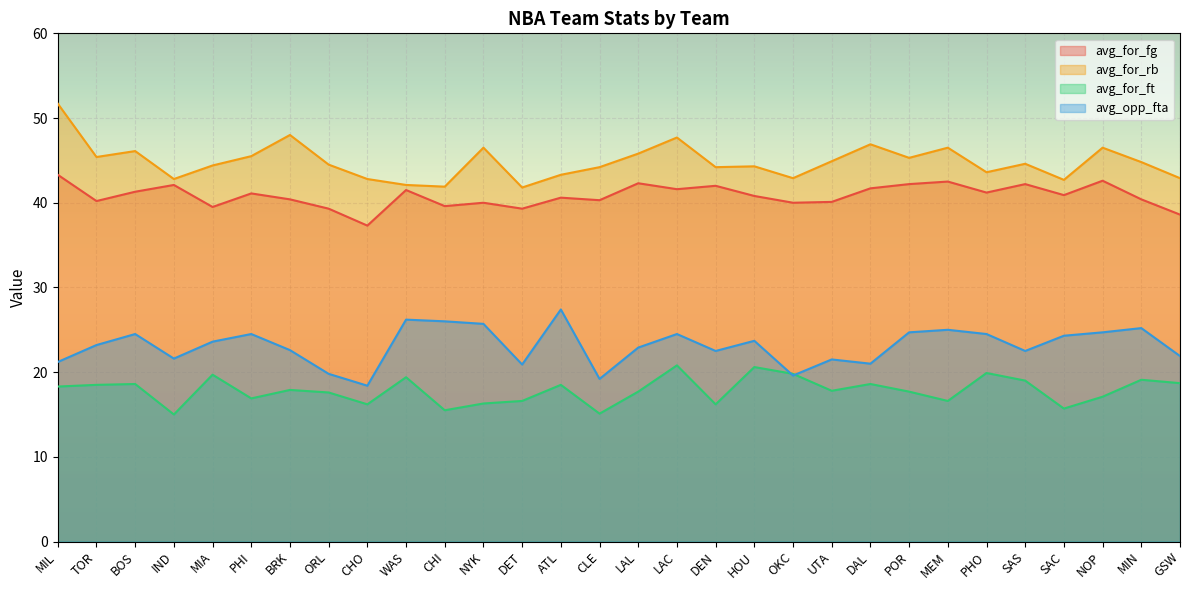

Count the number of data series in this chart.

4